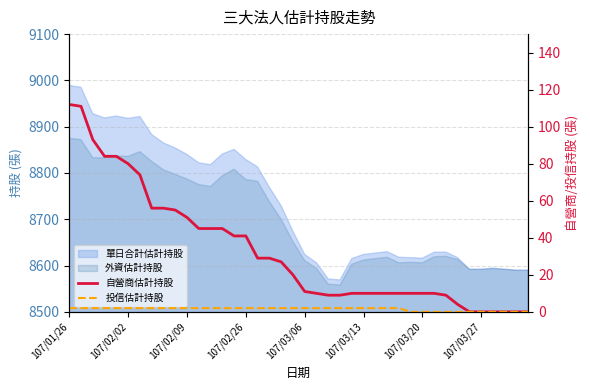

What is the sum of all 投信估計持股 values?

58